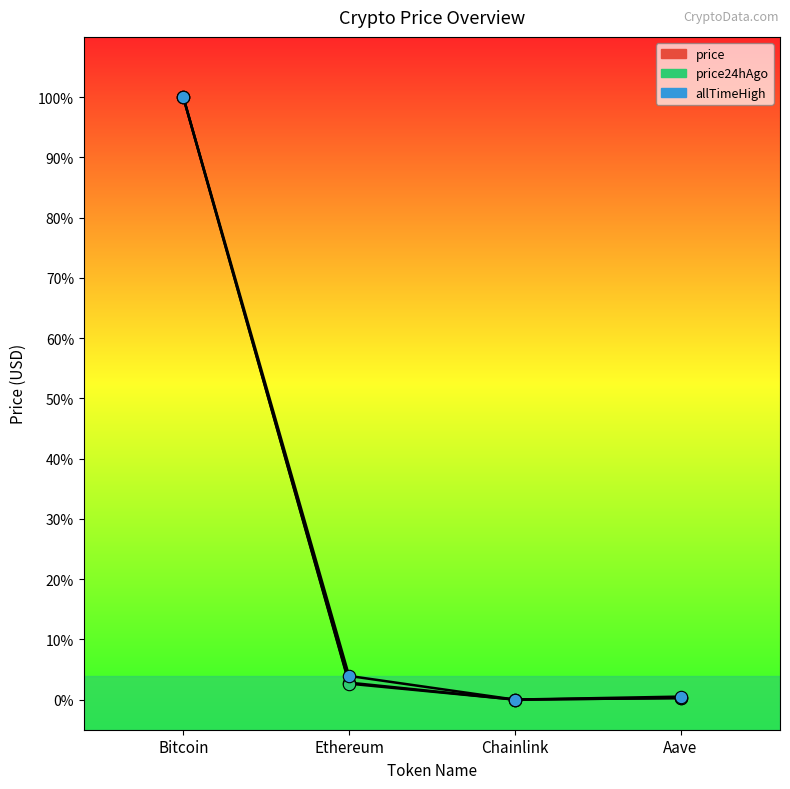

At which category is the sum across all series the highest?

Bitcoin